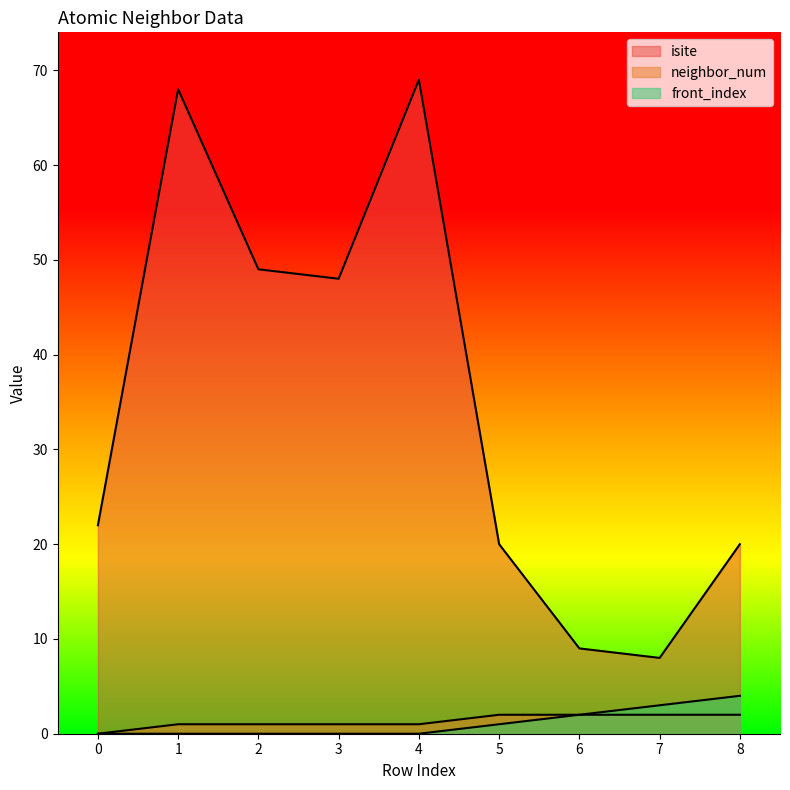

What is the greatest value displayed?

69